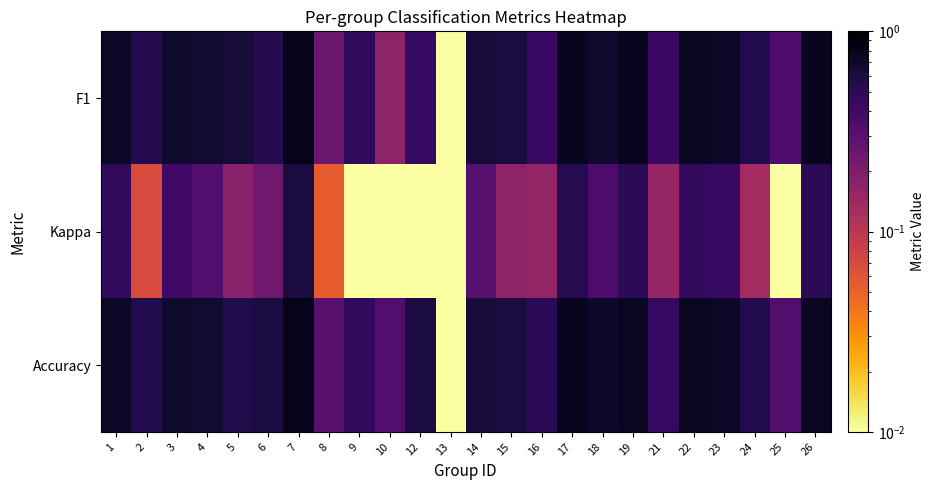

Reading right to left, transcribe all the data shown in this chart.

F1: 26=0.8	25=0.4	24=0.5	23=0.7	22=0.8	21=0.4	19=0.8	18=0.7	17=0.8	16=0.4	15=0.6	14=0.6	13=0.0	12=0.5	10=0.2	9=0.5	8=0.3	7=0.8	6=0.5	5=0.6	4=0.7	3=0.7	2=0.5	1=0.7
Kappa: 26=0.5	25=0.0	24=0.1	23=0.4	22=0.5	21=0.2	19=0.5	18=0.3	17=0.5	16=0.2	15=0.2	14=0.3	13=0.0	12=0.0	10=0.0	9=0.0	8=0.1	7=0.6	6=0.2	5=0.2	4=0.3	3=0.4	2=0.1	1=0.5
Accuracy: 26=0.8	25=0.3	24=0.5	23=0.7	22=0.8	21=0.5	19=0.8	18=0.7	17=0.8	16=0.5	15=0.6	14=0.6	13=0.0	12=0.6	10=0.3	9=0.5	8=0.3	7=0.8	6=0.6	5=0.6	4=0.7	3=0.7	2=0.5	1=0.7